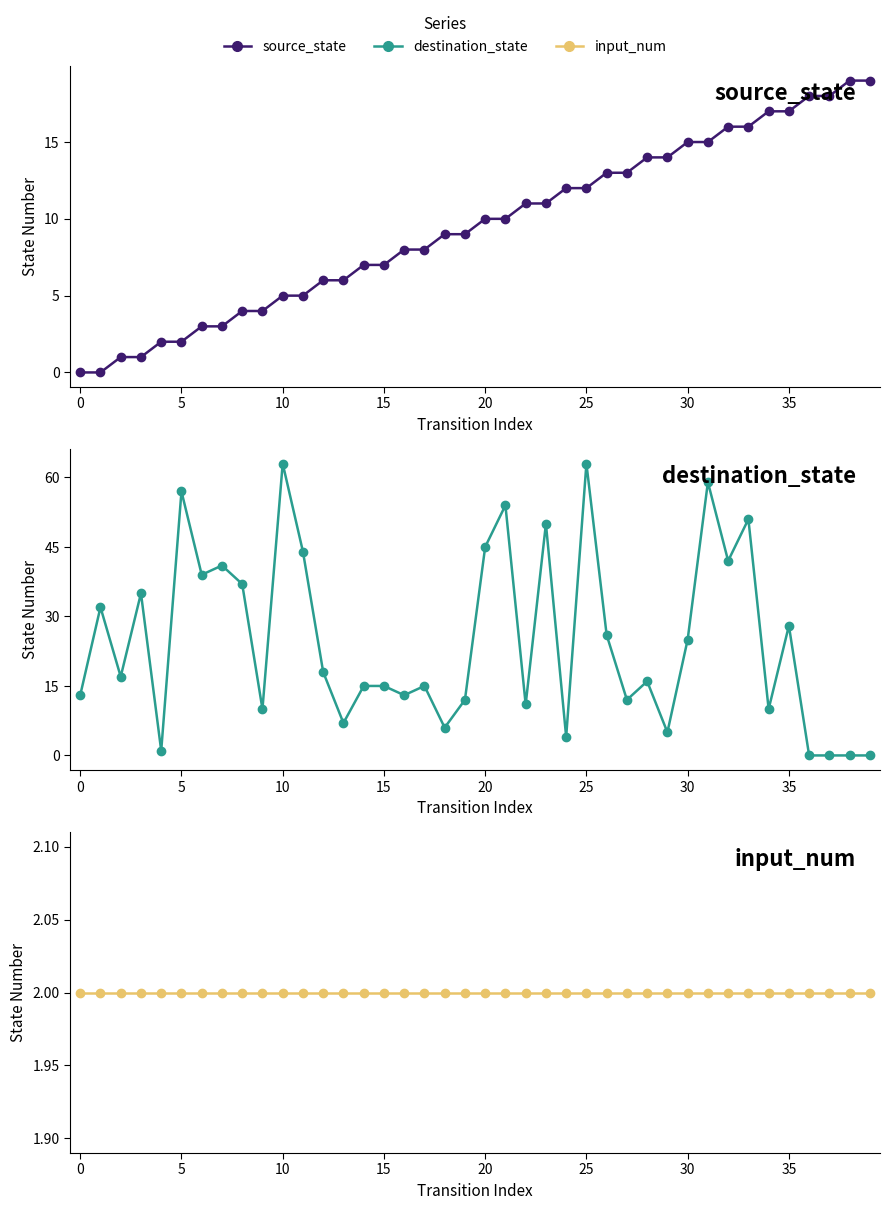

List the series in order of their overall mean, highest first.

destination_state, source_state, input_num